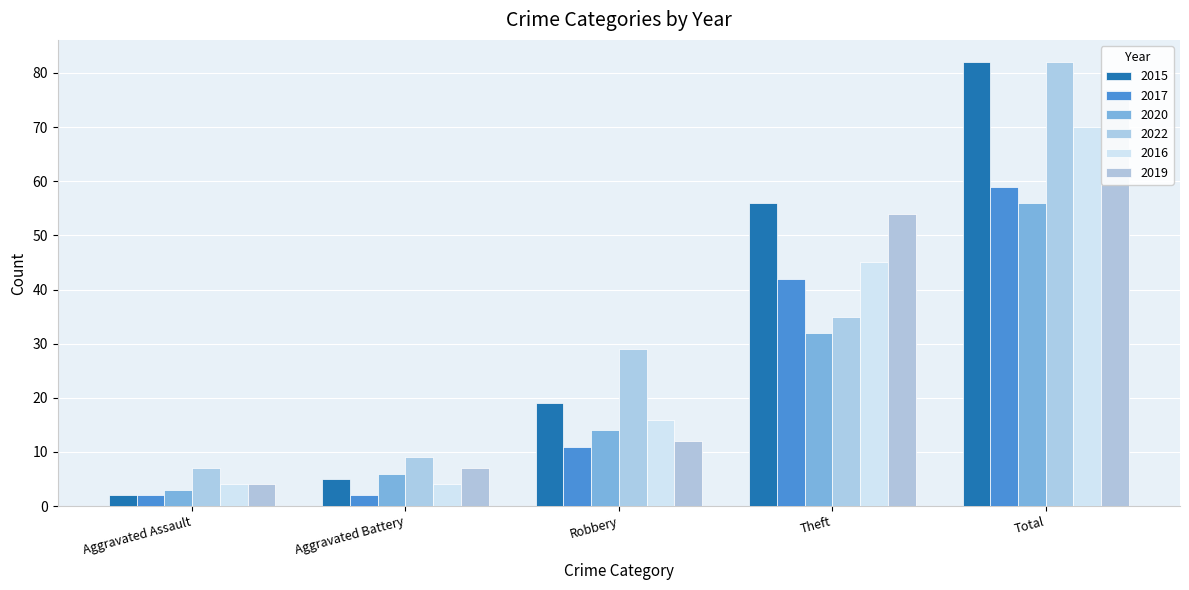

Reading left to right, list all the values displayed in this chart.

2015: Aggravated Assault=2	Aggravated Battery=5	Robbery=19	Theft=56	Total=82
2017: Aggravated Assault=2	Aggravated Battery=2	Robbery=11	Theft=42	Total=59
2020: Aggravated Assault=3	Aggravated Battery=6	Robbery=14	Theft=32	Total=56
2022: Aggravated Assault=7	Aggravated Battery=9	Robbery=29	Theft=35	Total=82
2016: Aggravated Assault=4	Aggravated Battery=4	Robbery=16	Theft=45	Total=70
2019: Aggravated Assault=4	Aggravated Battery=7	Robbery=12	Theft=54	Total=77